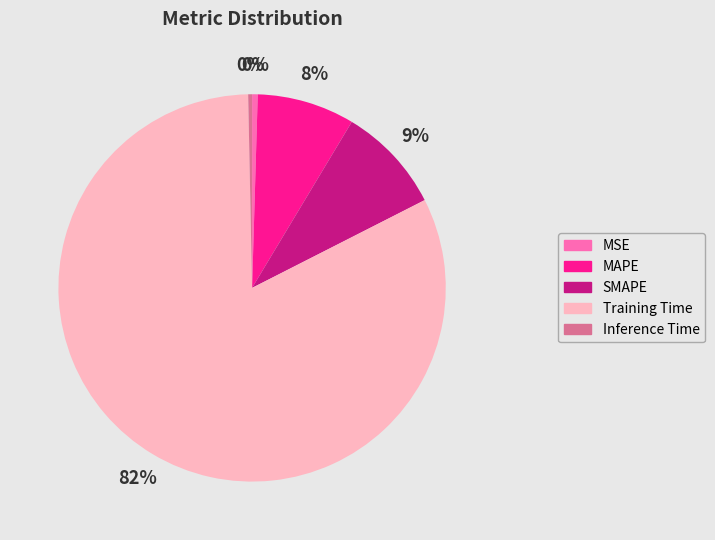

Combined, do Training Time and MSE account for over 50%?

Yes